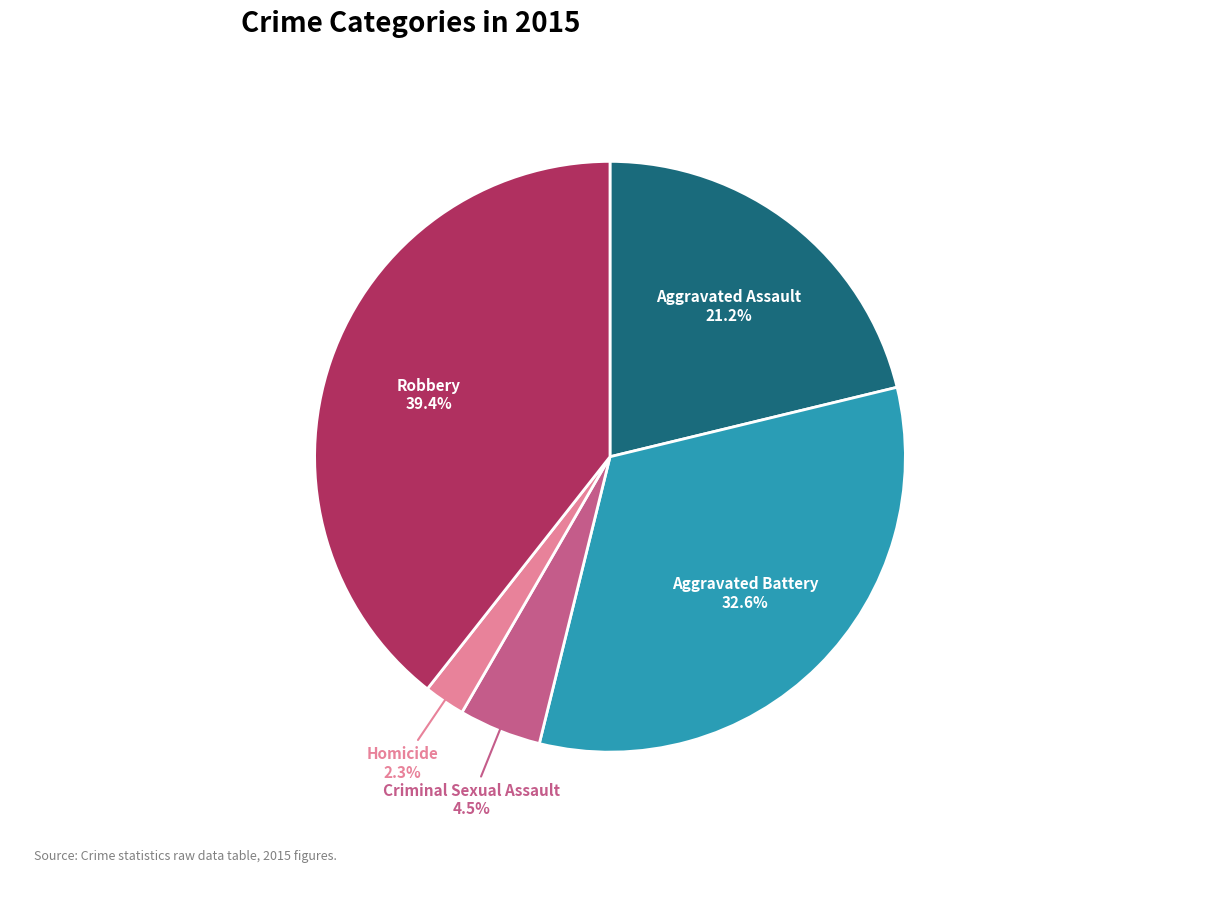

Does Robbery represent more than half of the total?

No